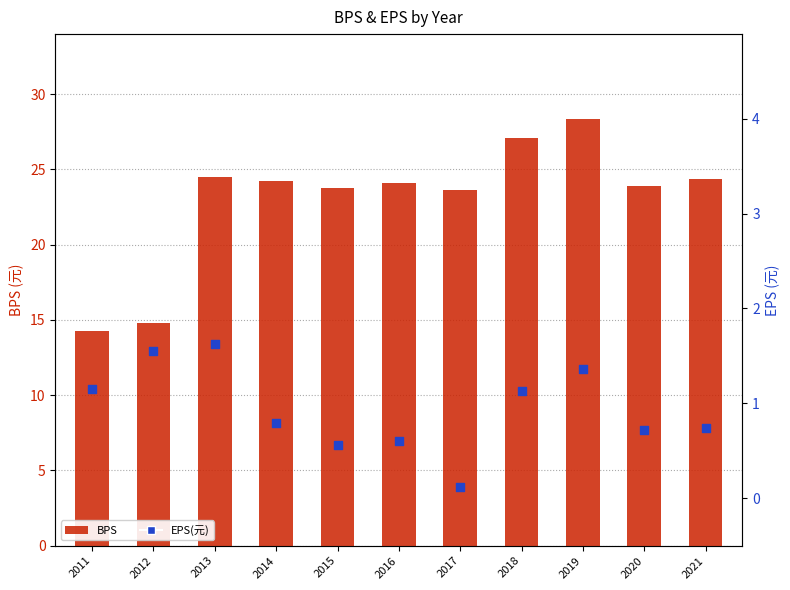

What is the total value across all series at 2018?

28.2